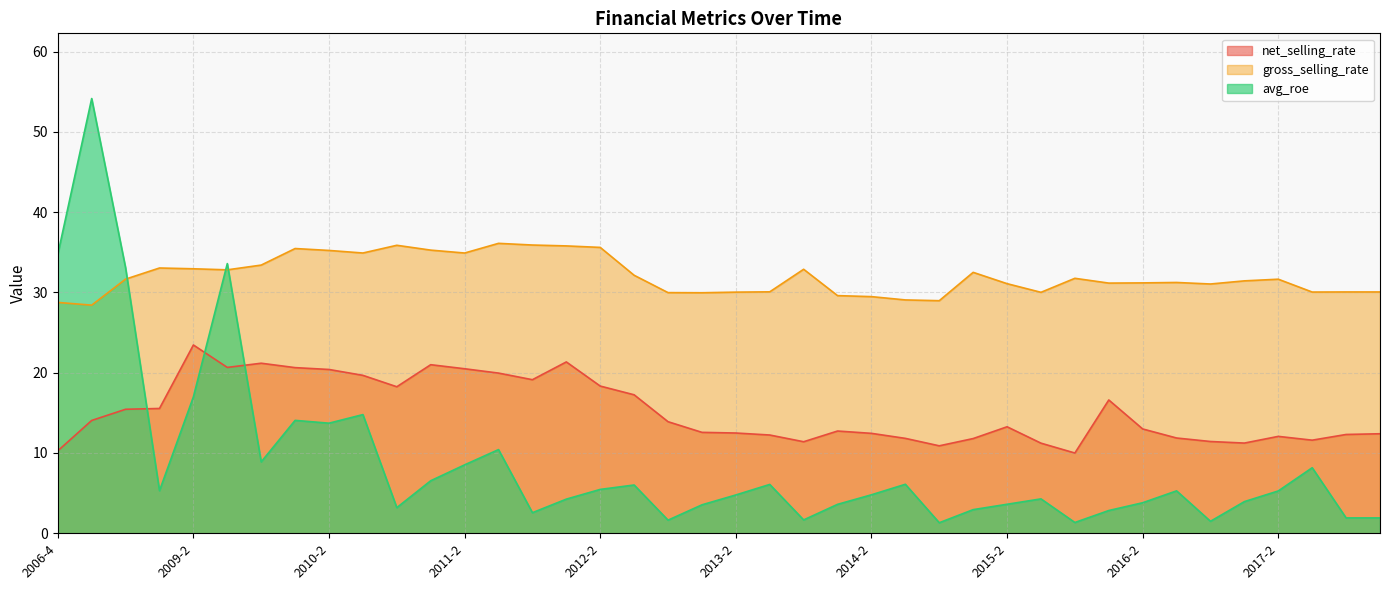

Where is avg_roe nearest to the value 27?

2008-4